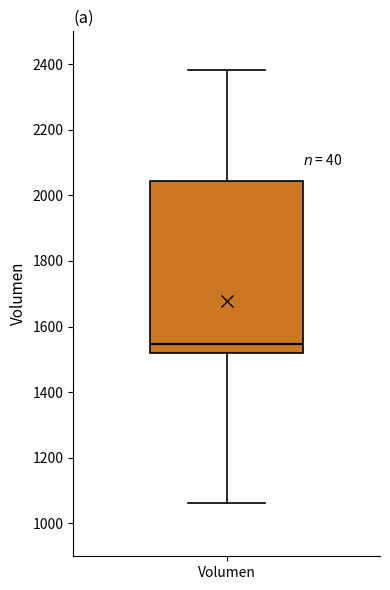

Read this box plot against the y-axis: the position of the median line, the range covered by the box, and the ends of both whiskers. The values are not printed on the chart, so give them approximately, as read against the axis.

median 1540, box 1520 to 2040, whiskers 1060 to 2380